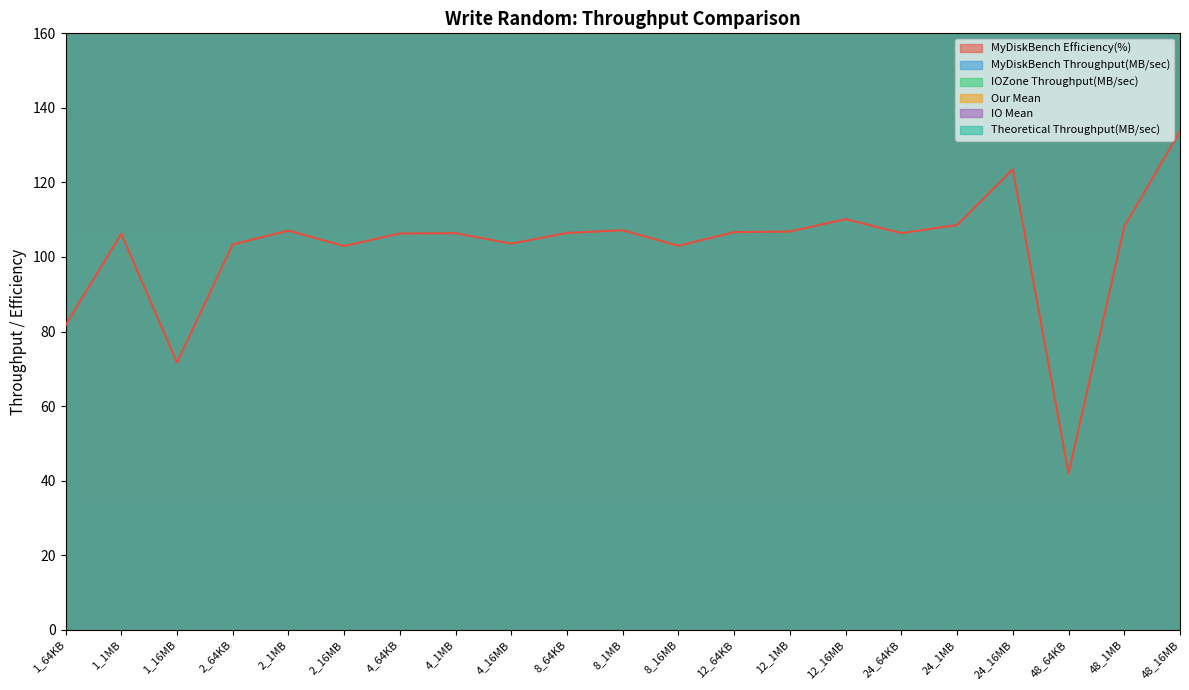

Is the value of MyDiskBench Efficiency(%) at 1_1MB greater than the value of MyDiskBench Throughput(MB/sec) at 8_64KB?

No